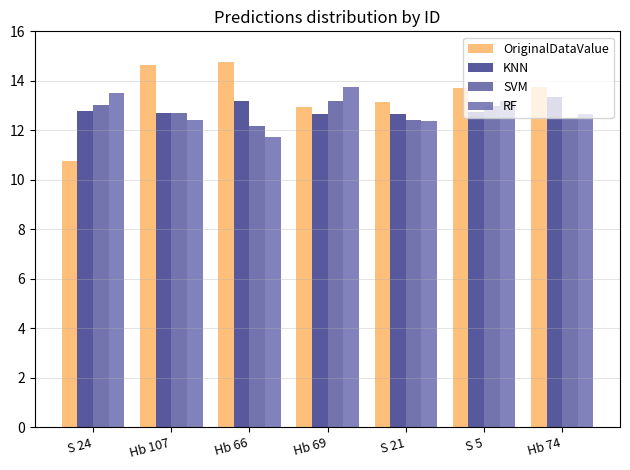

What is the label of the 7th bar from the right?

S 24